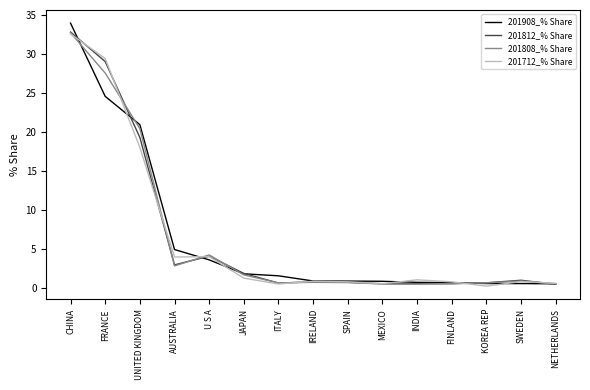

Which category has the highest value across all series?

CHINA